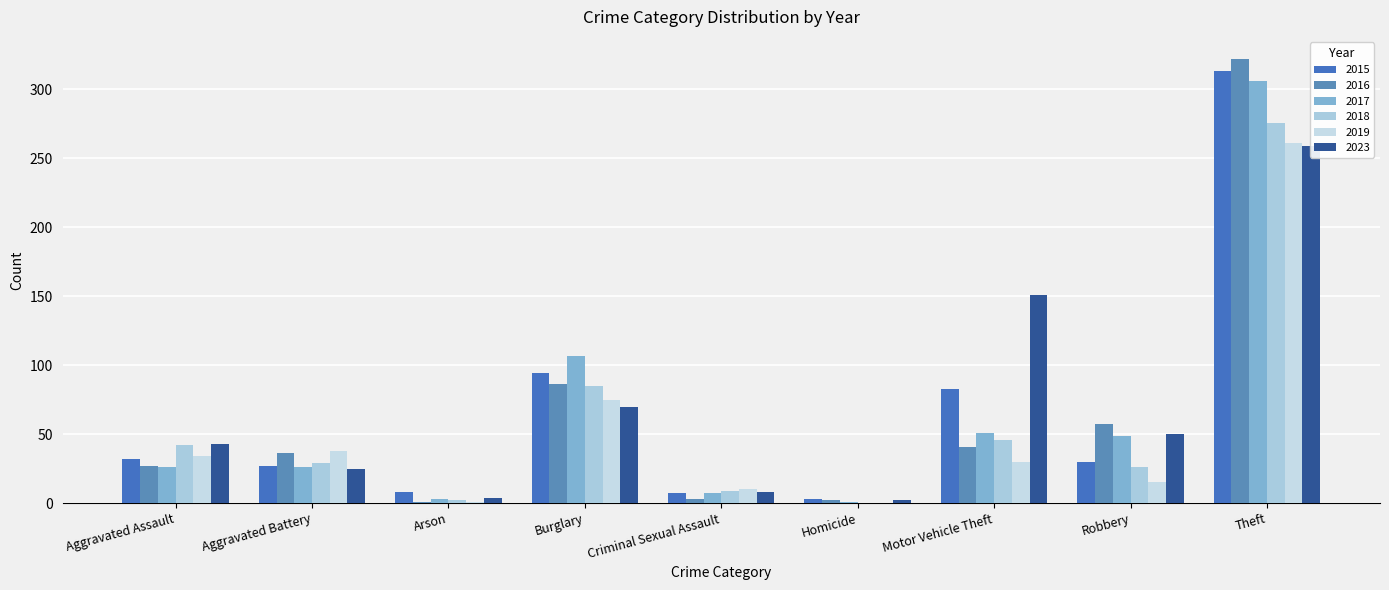

What is the difference between the maximum and minimum values in the 2017 series?

305